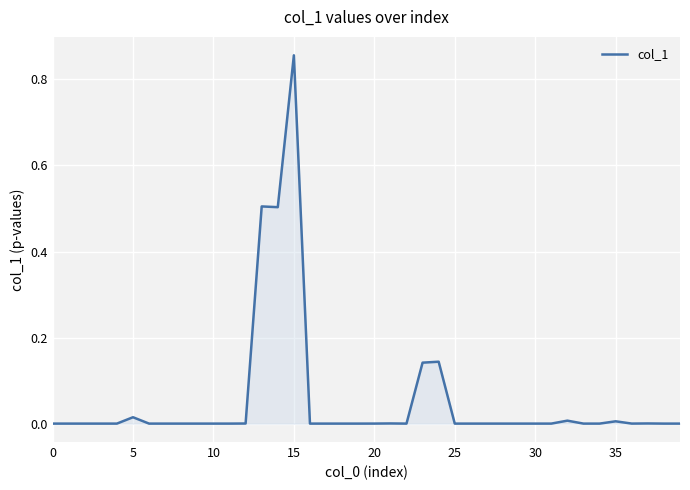

The value at 35 is 0.0. True or false?

True